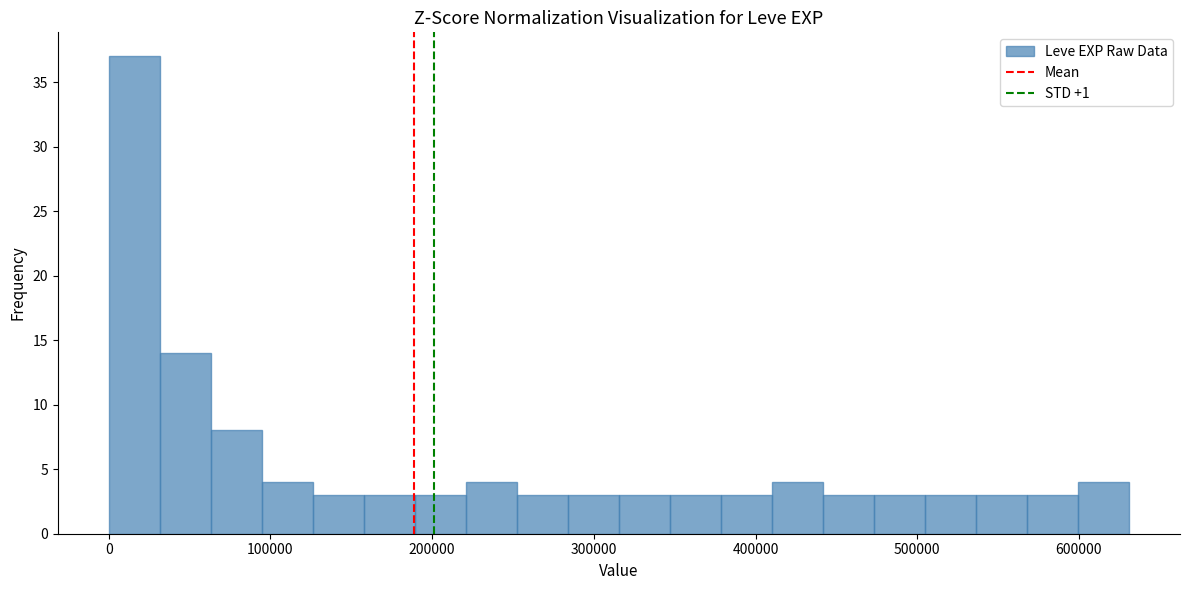

Around what value on the x-axis is the tallest bar? Give the approximate position of its centre, as read against the axis.

20000